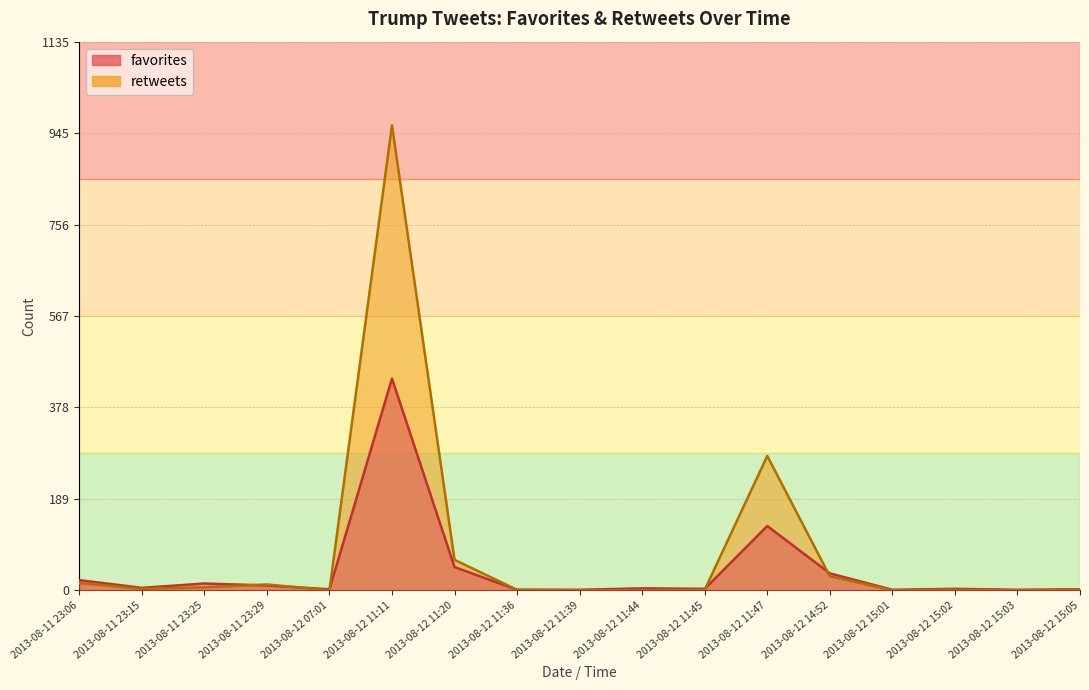

The retweets series shows 63 at 2013-08-12 11:20. True or false?

True